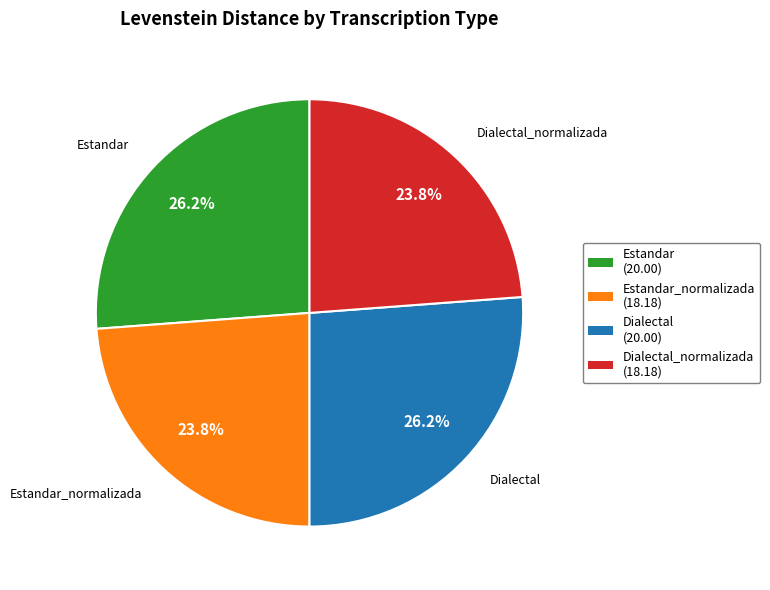

What percentage is NOT represented by Estandar?

73.8%